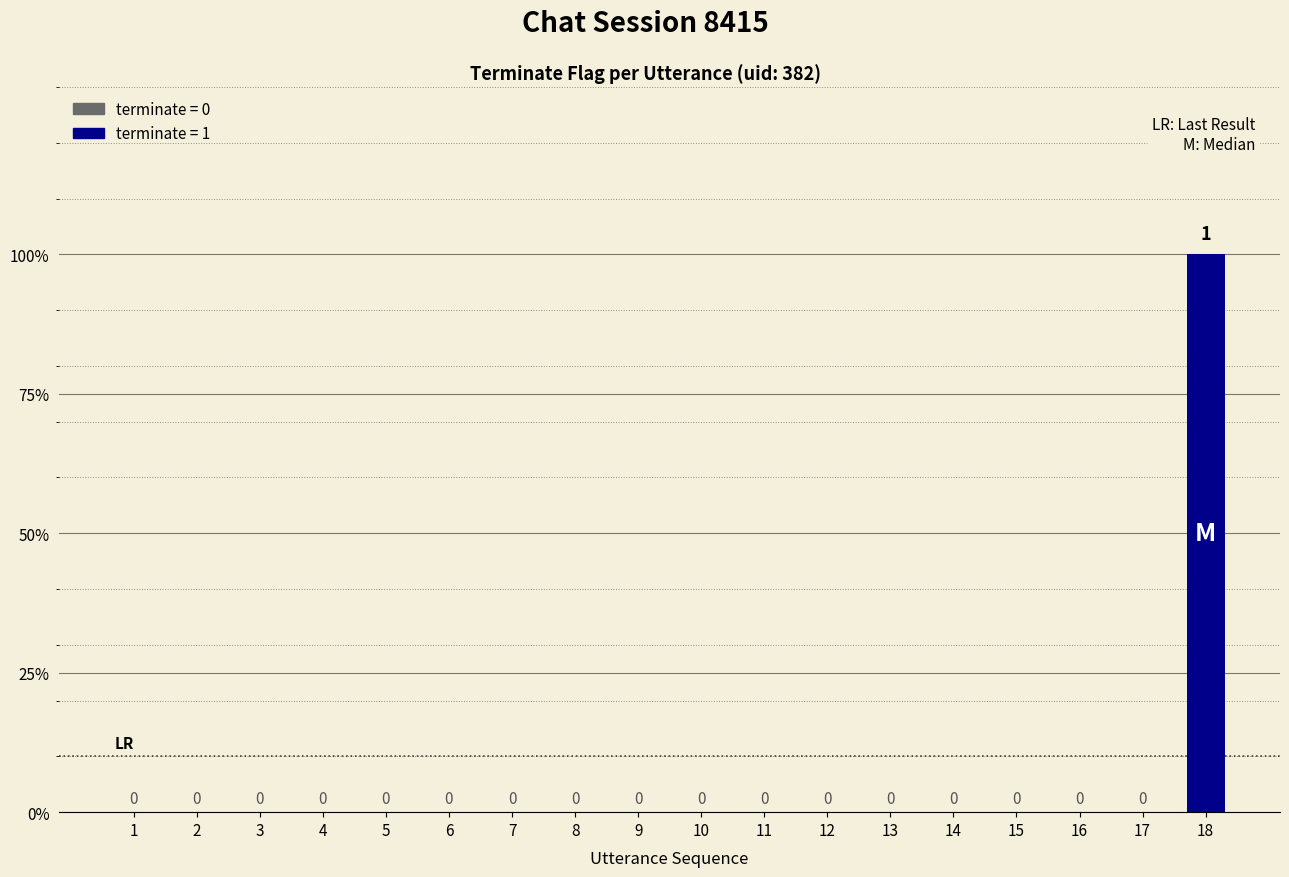

Reading left to right, list all the values displayed in this chart.

1=0	2=0	3=0	4=0	5=0	6=0	7=0	8=0	9=0	10=0	11=0	12=0	13=0	14=0	15=0	16=0	17=0	18=1